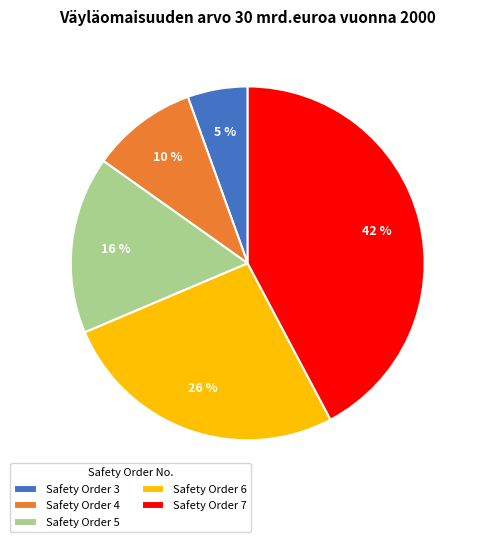

Does Safety Order 3 account for over 50% of the chart?

No